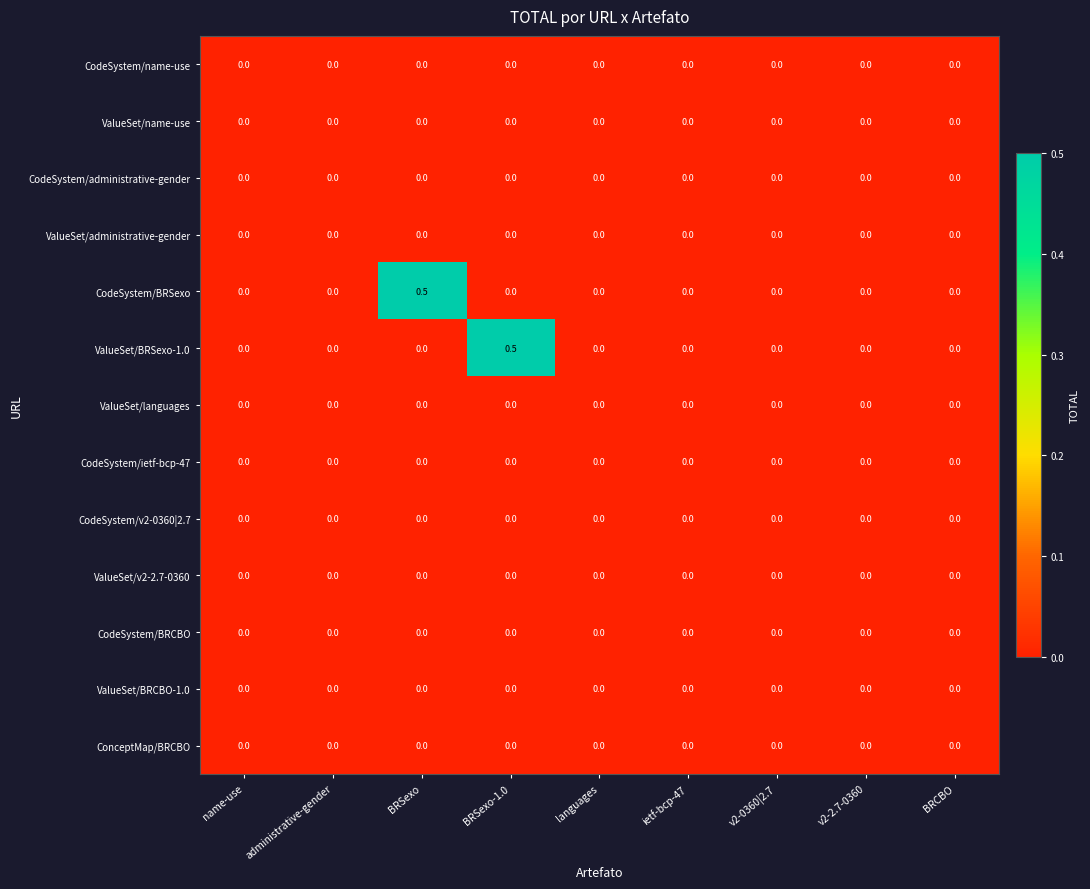

The ValueSet/name-use series shows 0.0 at BRSexo-1.0. True or false?

True